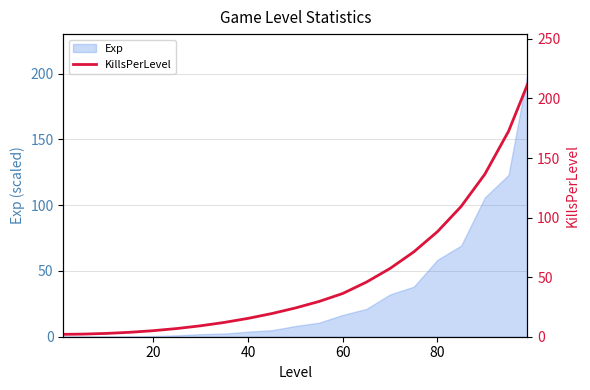

What is the maximum value for Exp?

200.0